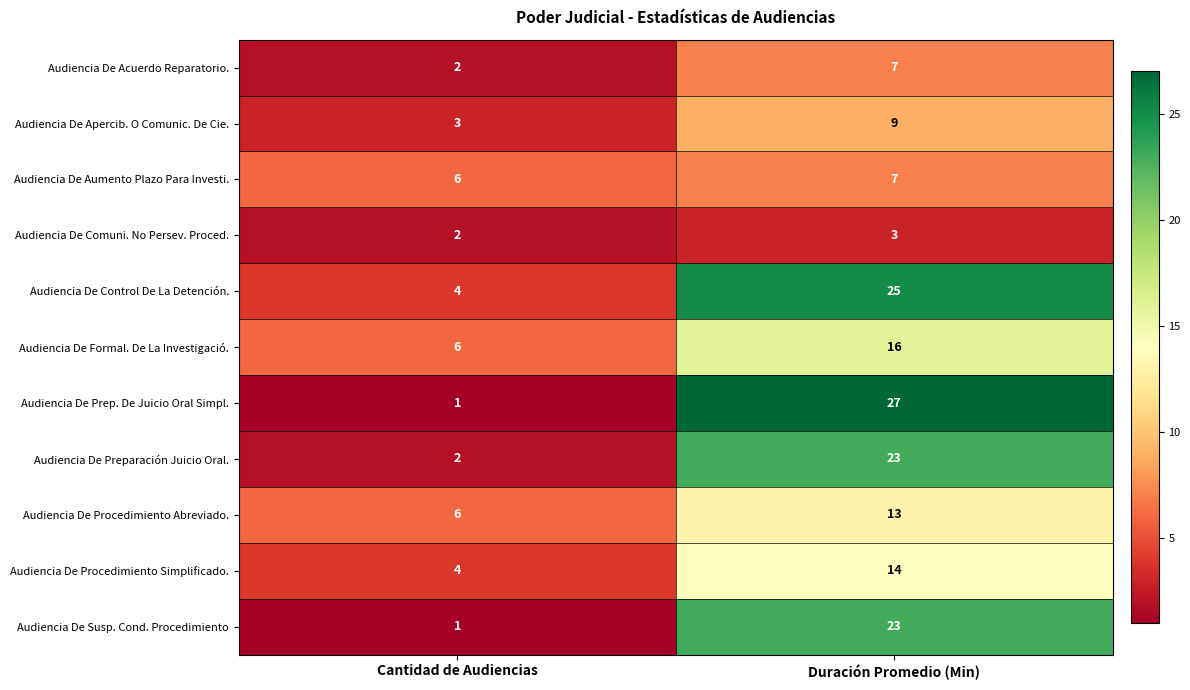

The value of Audiencia De Control De La Detención. at Cantidad de Audiencias is 1. True or false?

False